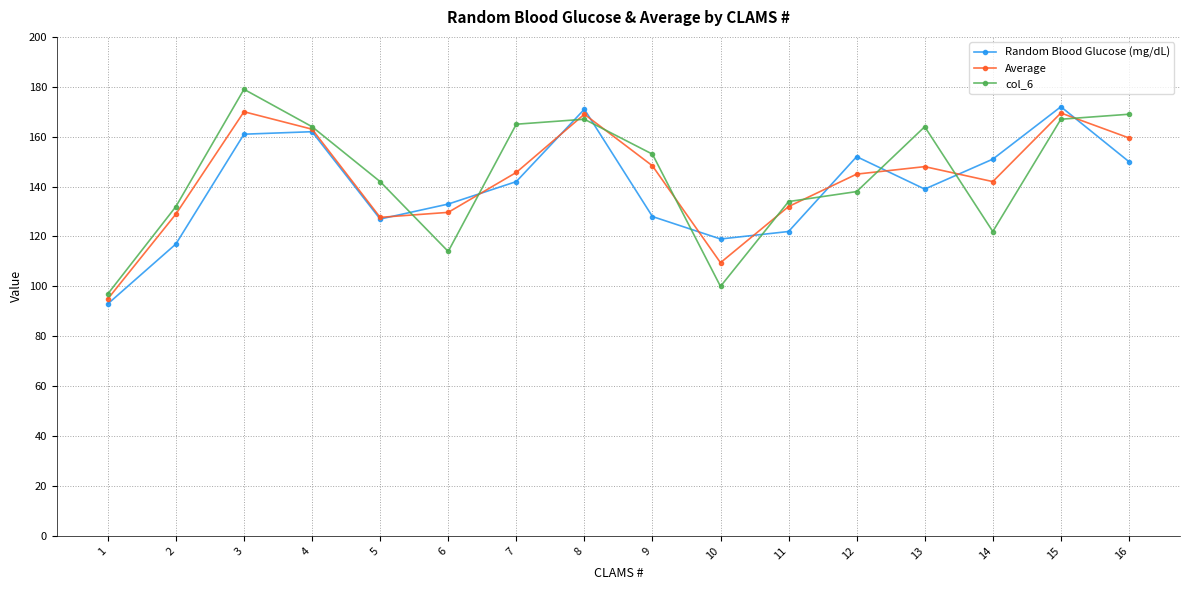

List the series in order of their overall mean, highest first.

col_6, Average, Random Blood Glucose (mg/dL)